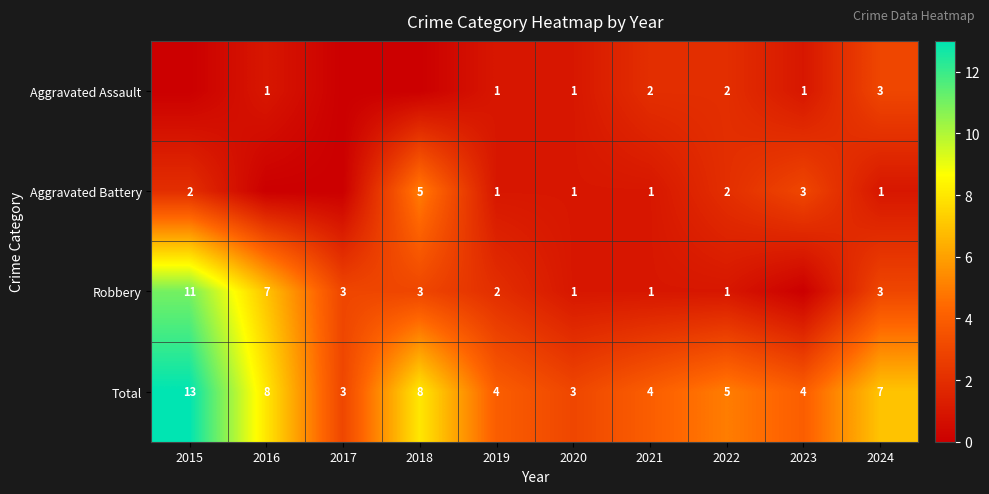

Count the Total values in the range 4 to 8.

7